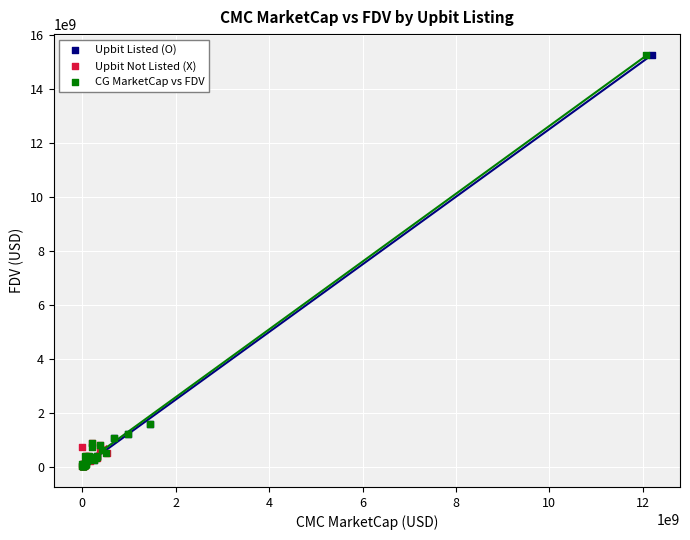

What are all the series names shown in the legend?

Upbit Listed (O), Upbit Not Listed (X), CG MarketCap vs FDV